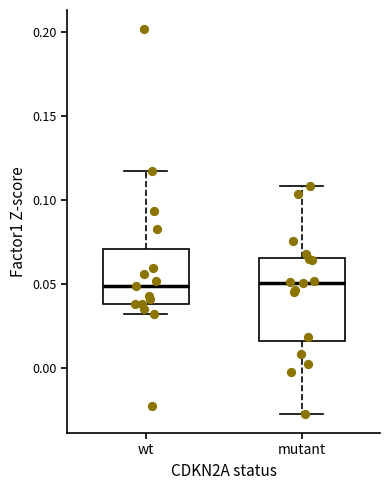

Which box is the tallest, from its lower edge to its upper edge?

mutant